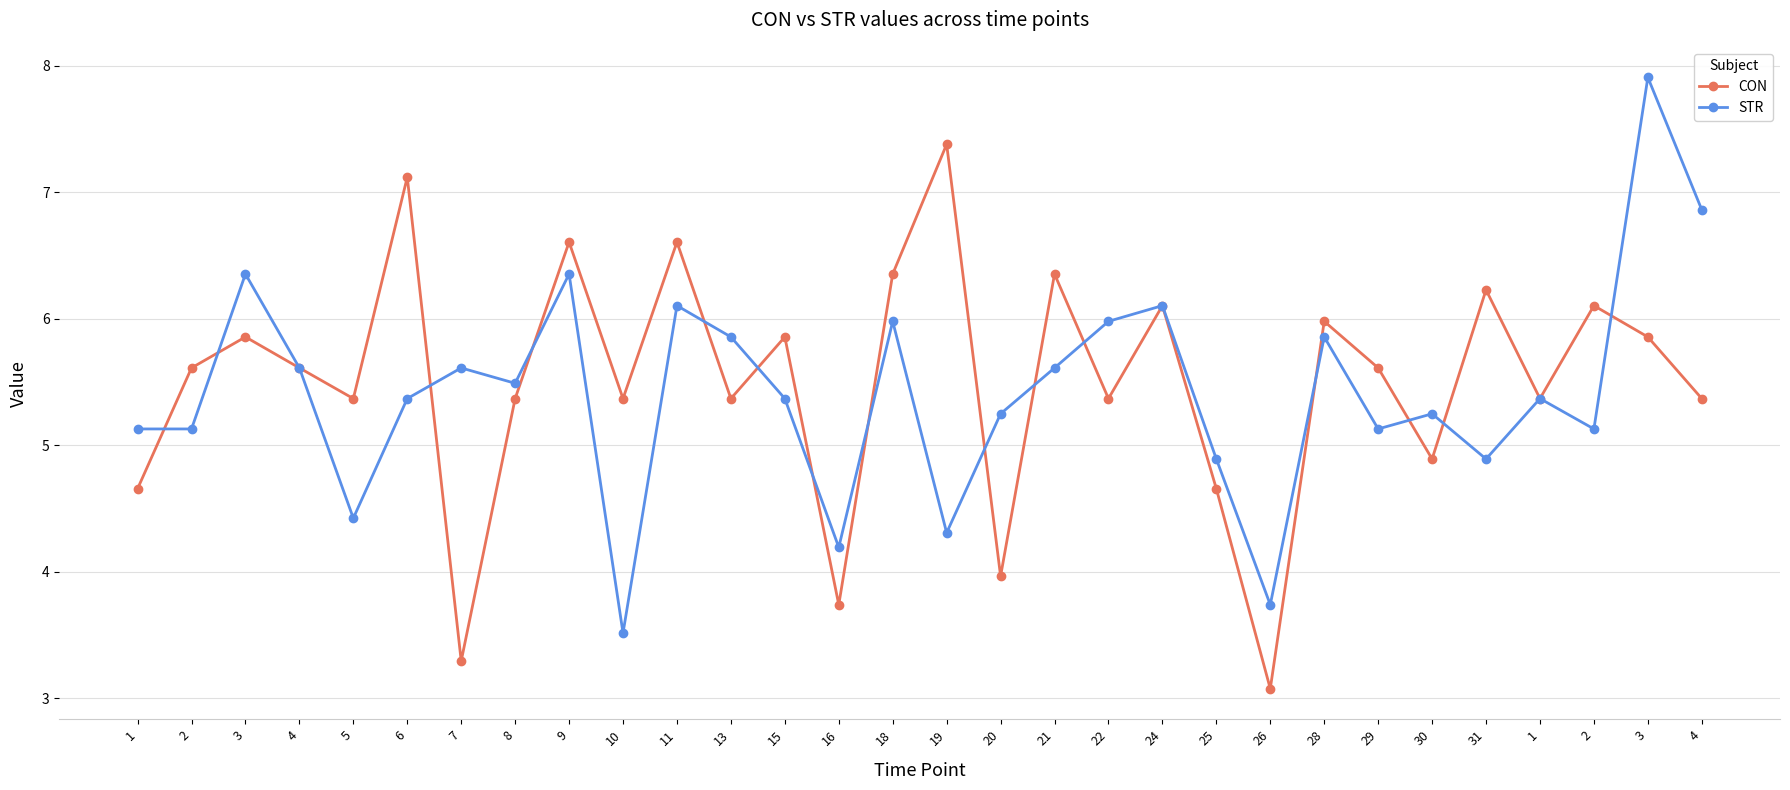

In CON, how many points are lower than both neighbors (excluding endpoints)?

10